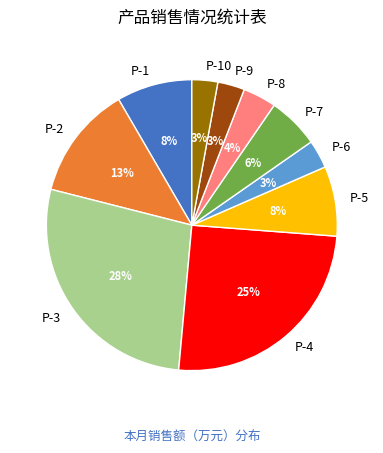

Which has a higher value, P-1 or P-8?

P-1